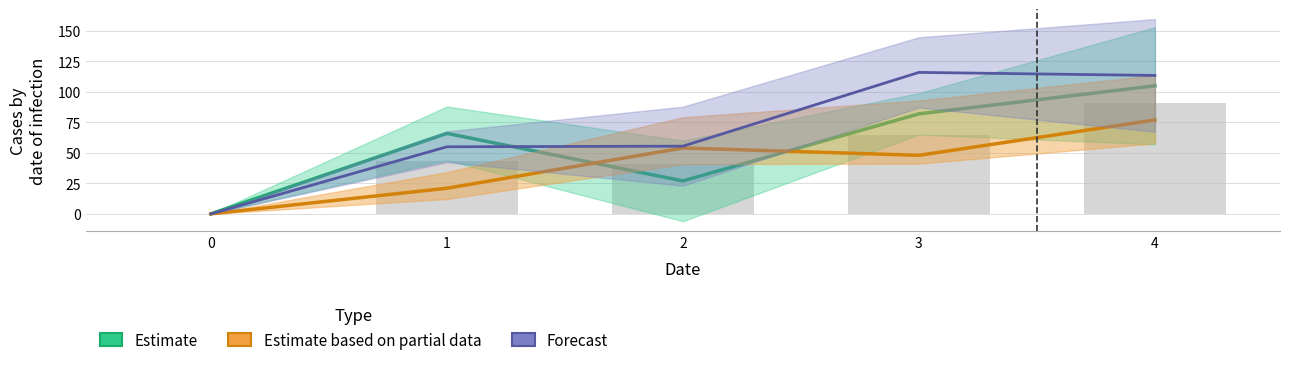

Where does the Estimate series first go above 66?

3